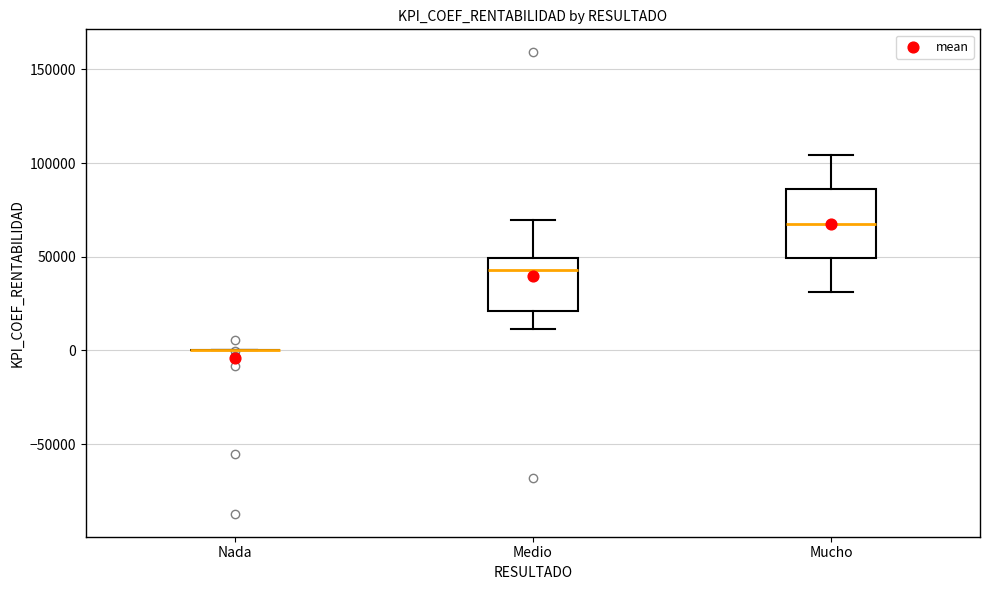

Where is the upper edge of the box for Medio on the y-axis? The values are not printed on the chart, so give them approximately, as read against the axis.

50000